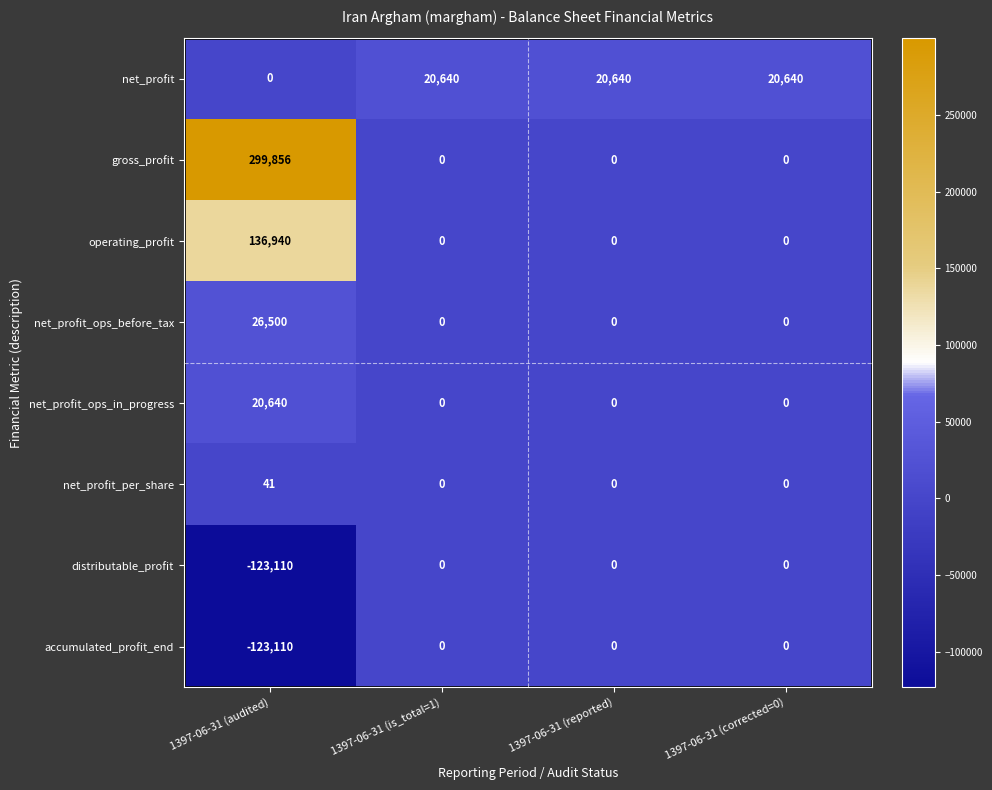

Is it true that net_profit_ops_in_progress equals 13275 at 1397-06-31 (reported)?

False